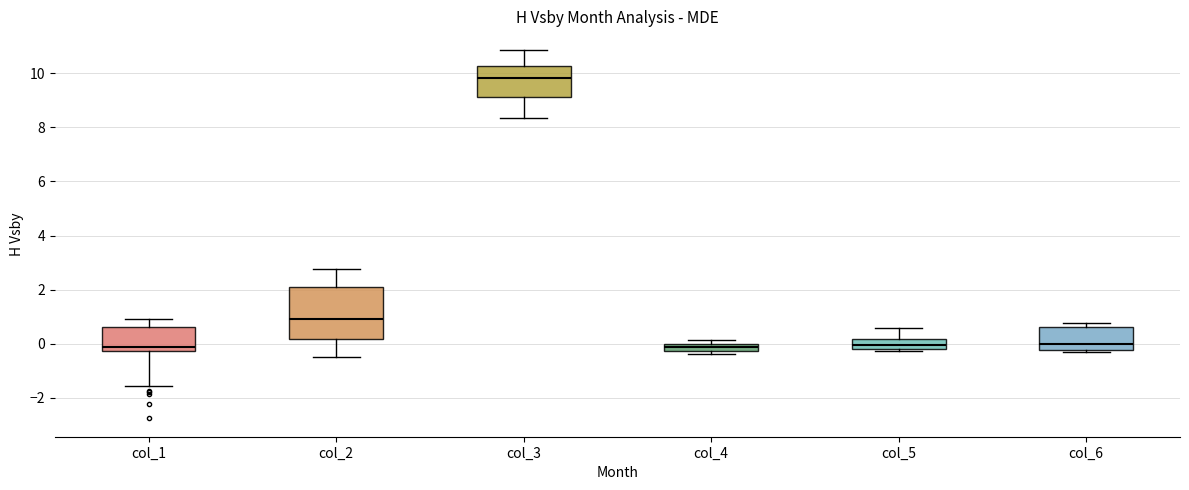

Where does the median line of the box for col_2 sit on the y-axis? The values are not printed on the chart, so give them approximately, as read against the axis.

1.0